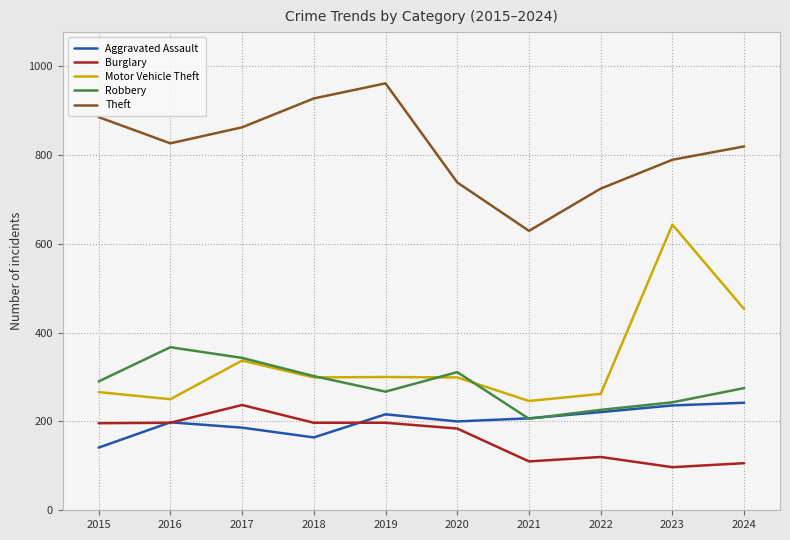

After their last crossing, which series has the higher values: Burglary or Aggravated Assault?

Aggravated Assault